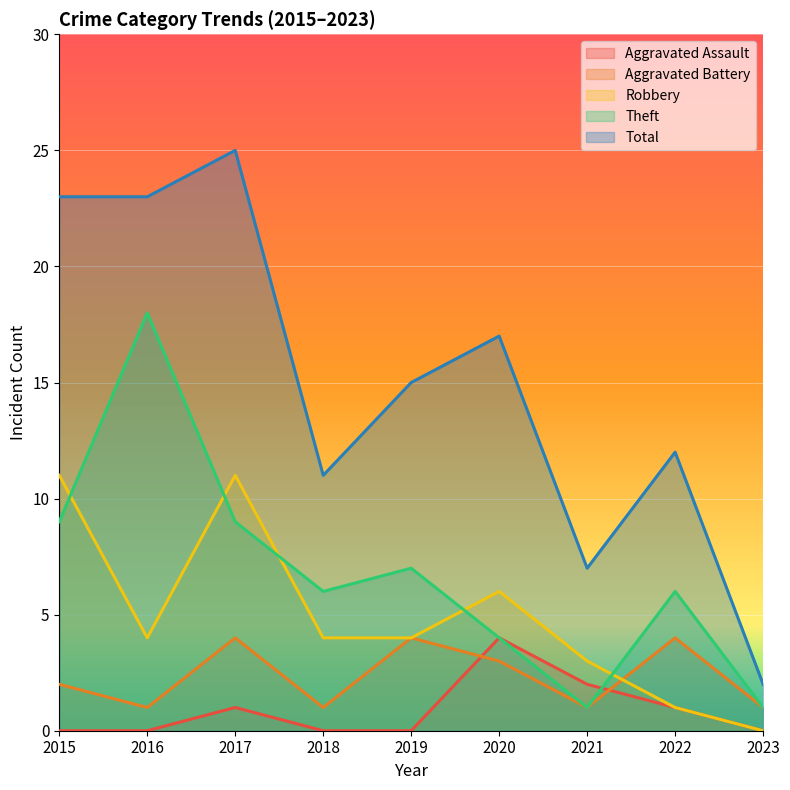

Between 2020 and 2022, which series saw the biggest shift?

Robbery